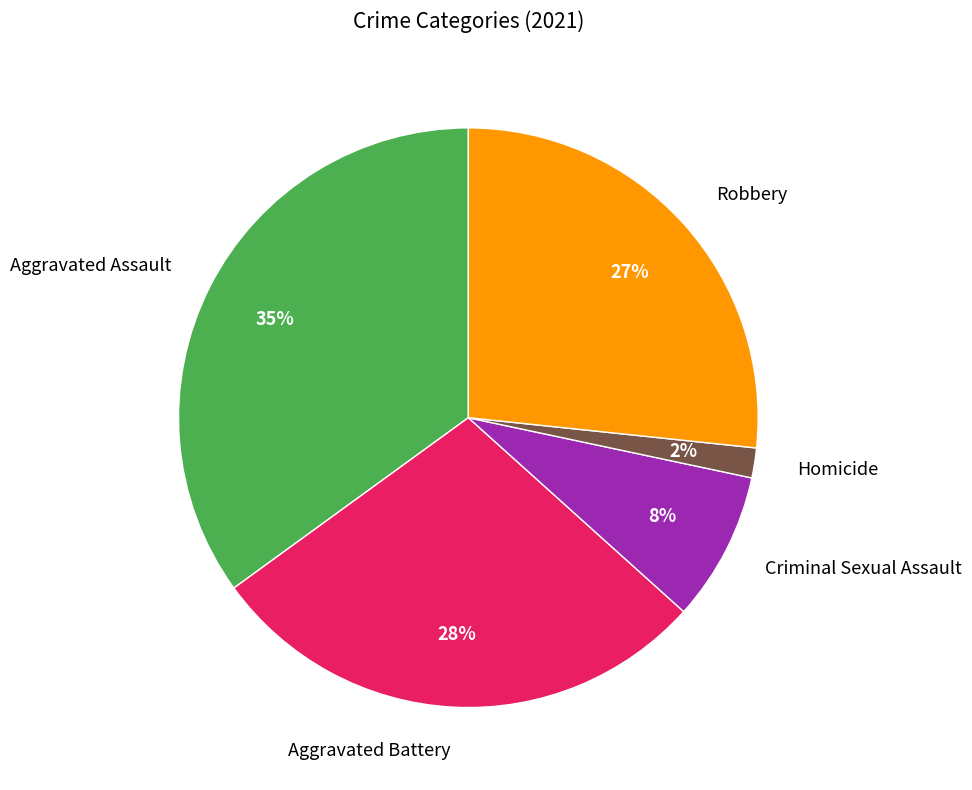

To the nearest percent, what portion does Criminal Sexual Assault represent?

8%